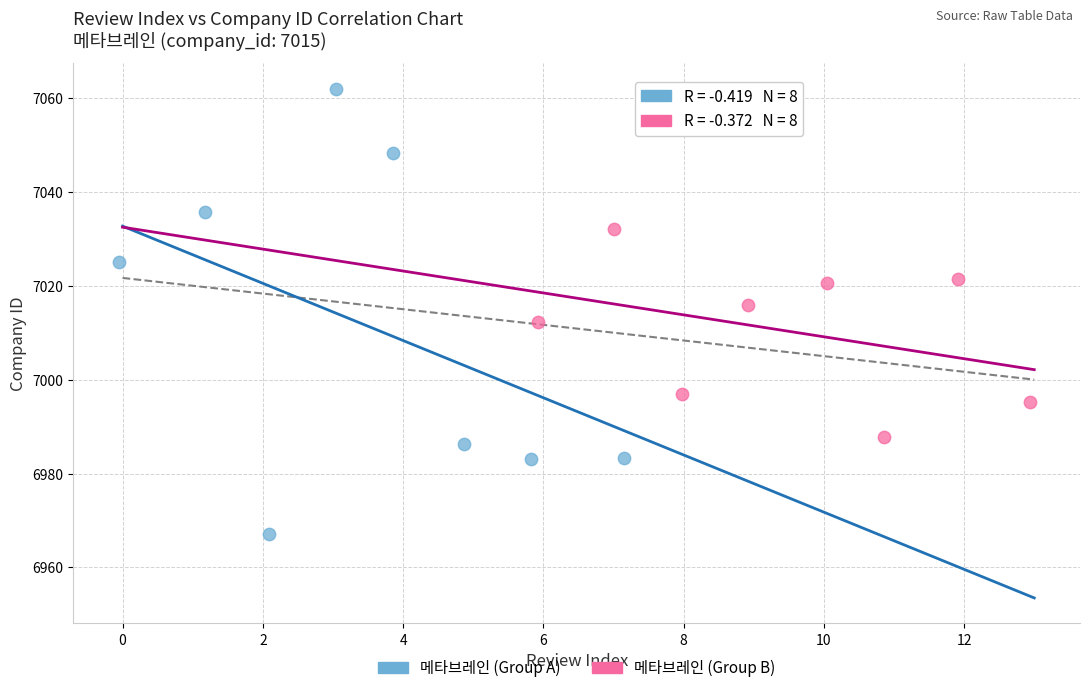

Which series has the widest spread of Y values?

메타브레인 (Group A)